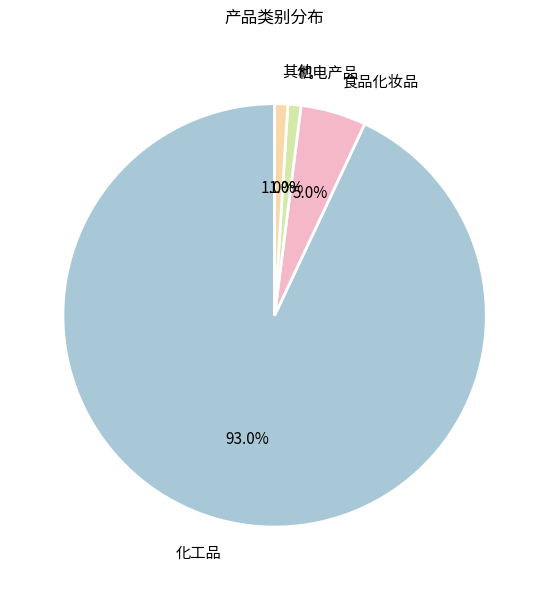

Does 机电产品 account for over 50% of the chart?

No